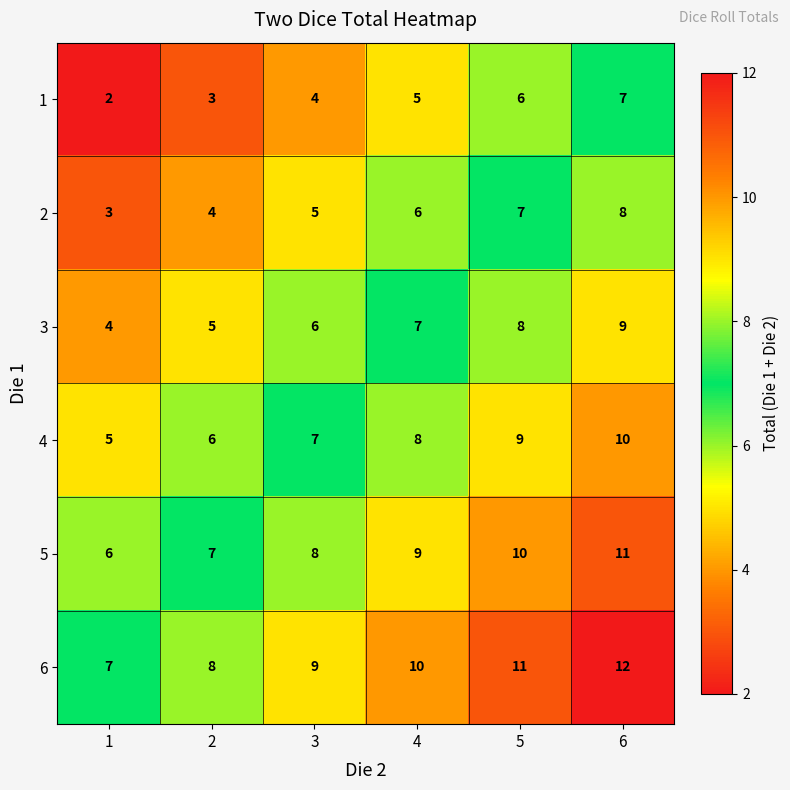

What is the difference between the highest and lowest values at 6?

5